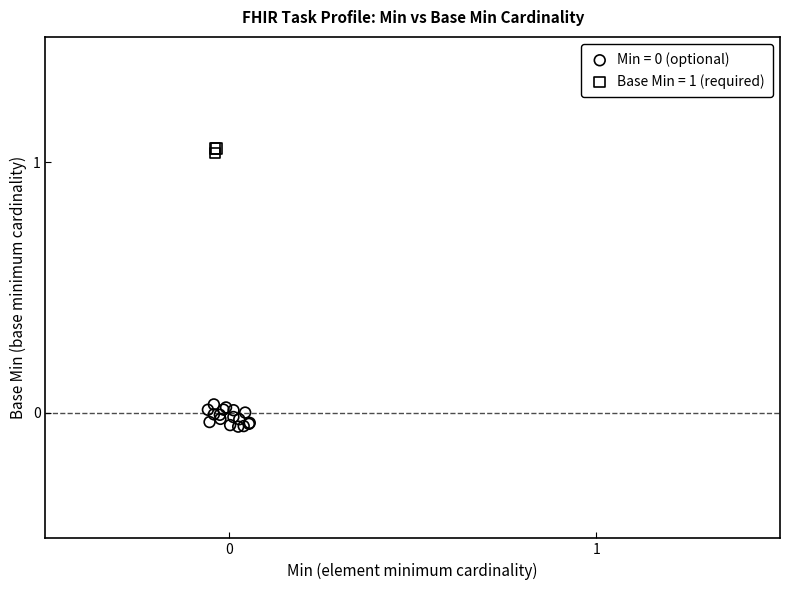

Which series contains the highest Y value?

Base Min = 1 (required)